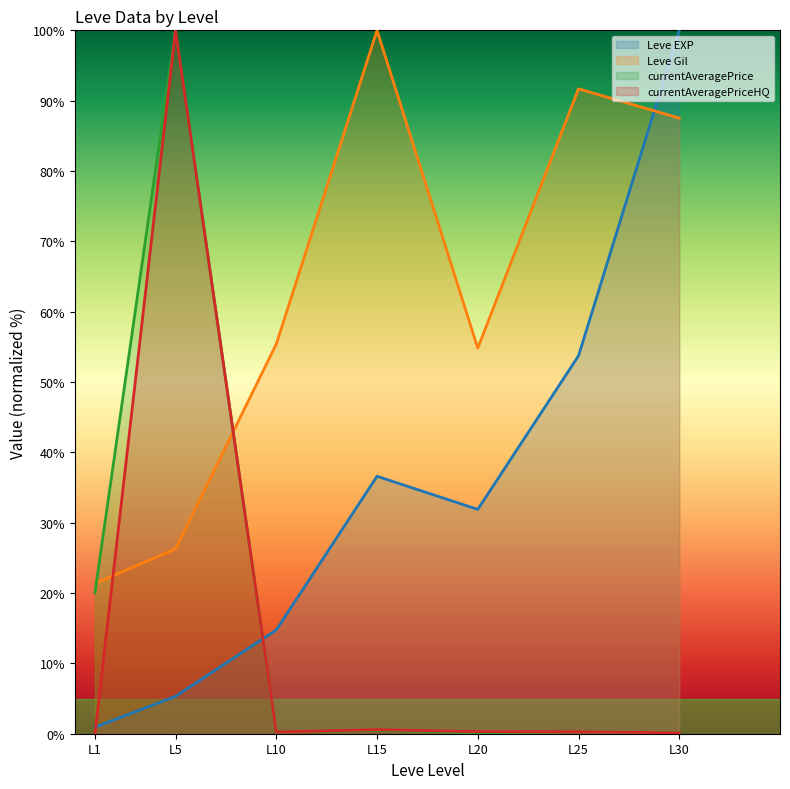

What is the sum of all currentAveragePriceHQ values?

101.5